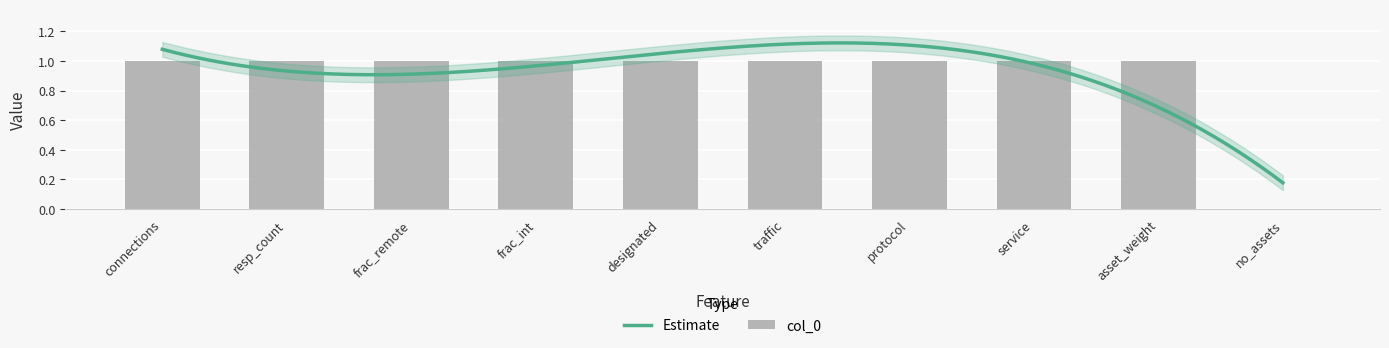

What is the value of the 6th bar from the left?

1.0